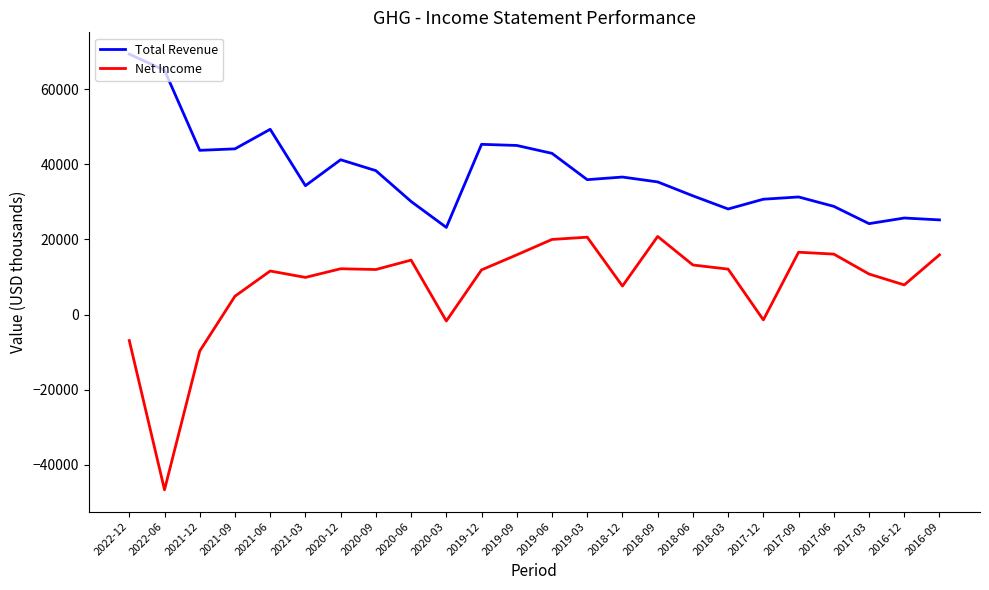

What is the smallest value displayed?

-46600